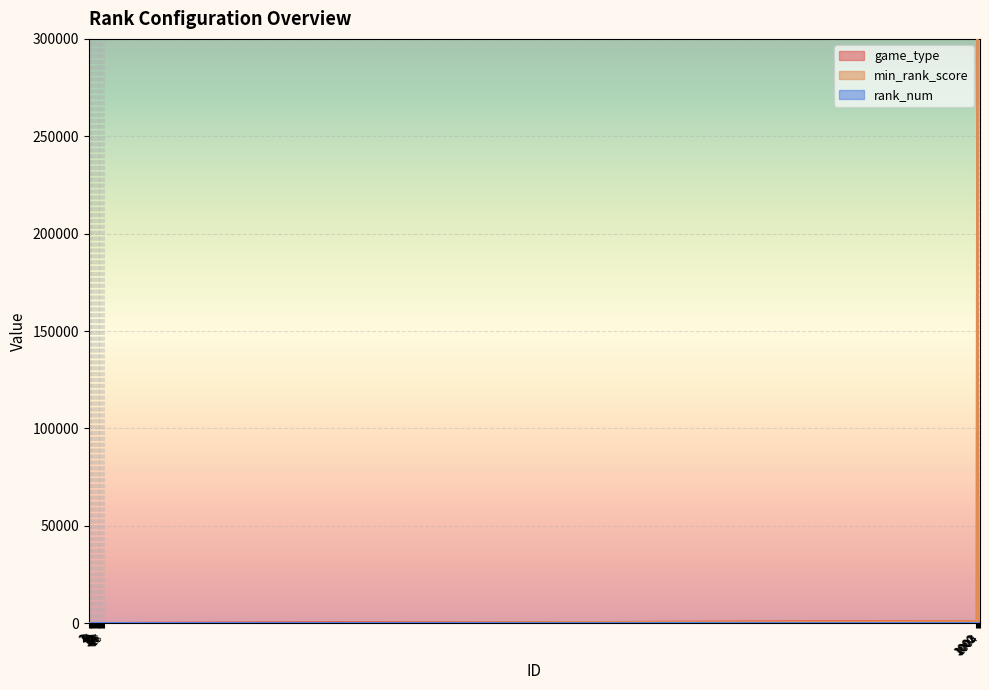

At how many categories does at least one series exceed 89896?

1